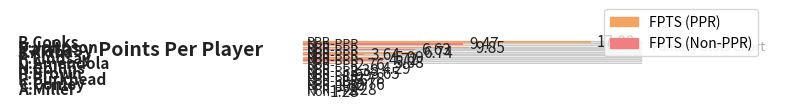

Rank the series at D.Amendola from lowest to highest value.

FPTS (Non-PPR), FPTS (PPR)